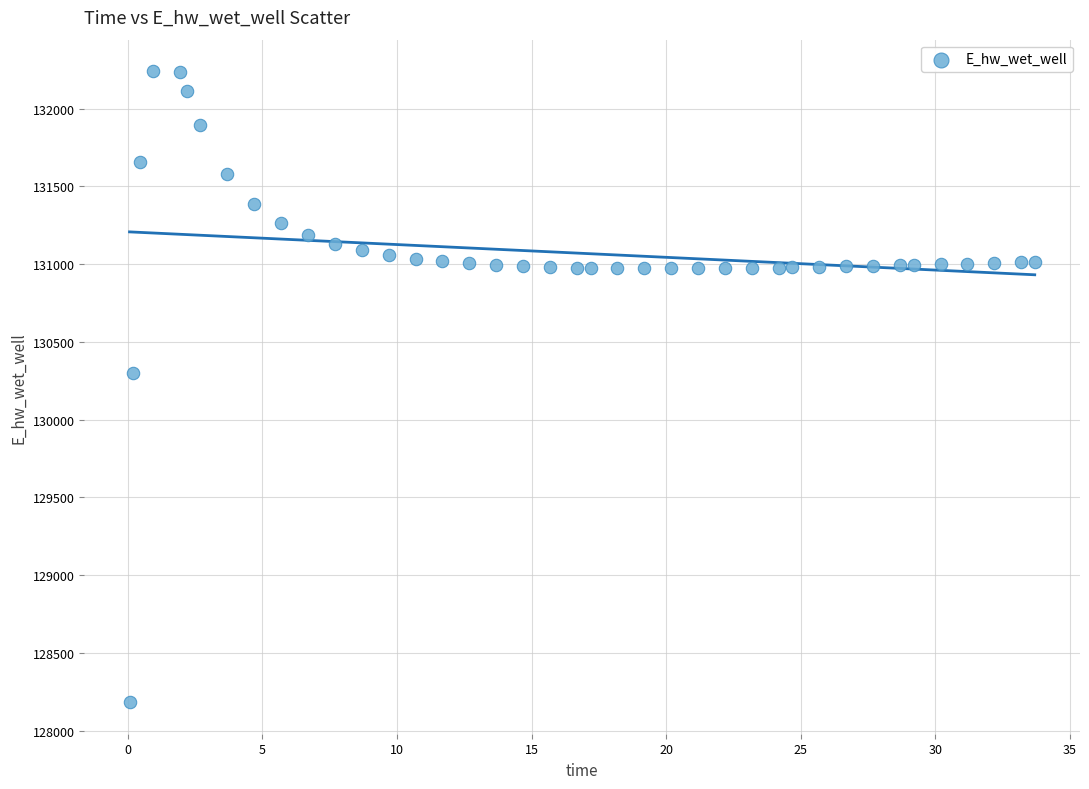

What is the range of Y values (max minus min)?

4059.1